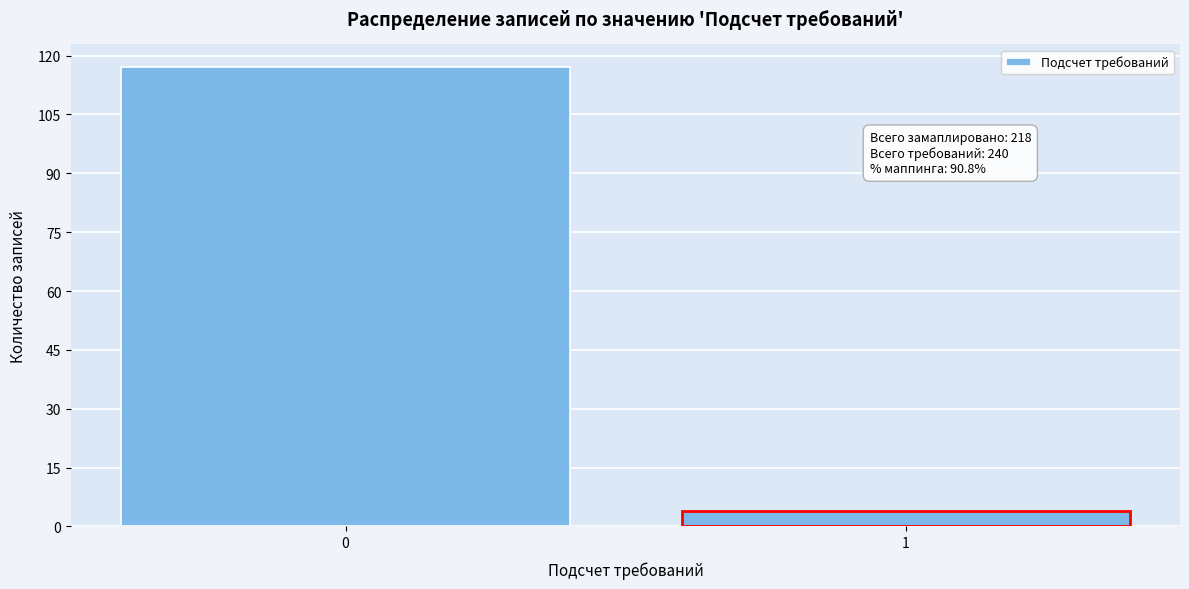

Reading left to right, what are all the values shown in this chart?

0=117	1=4